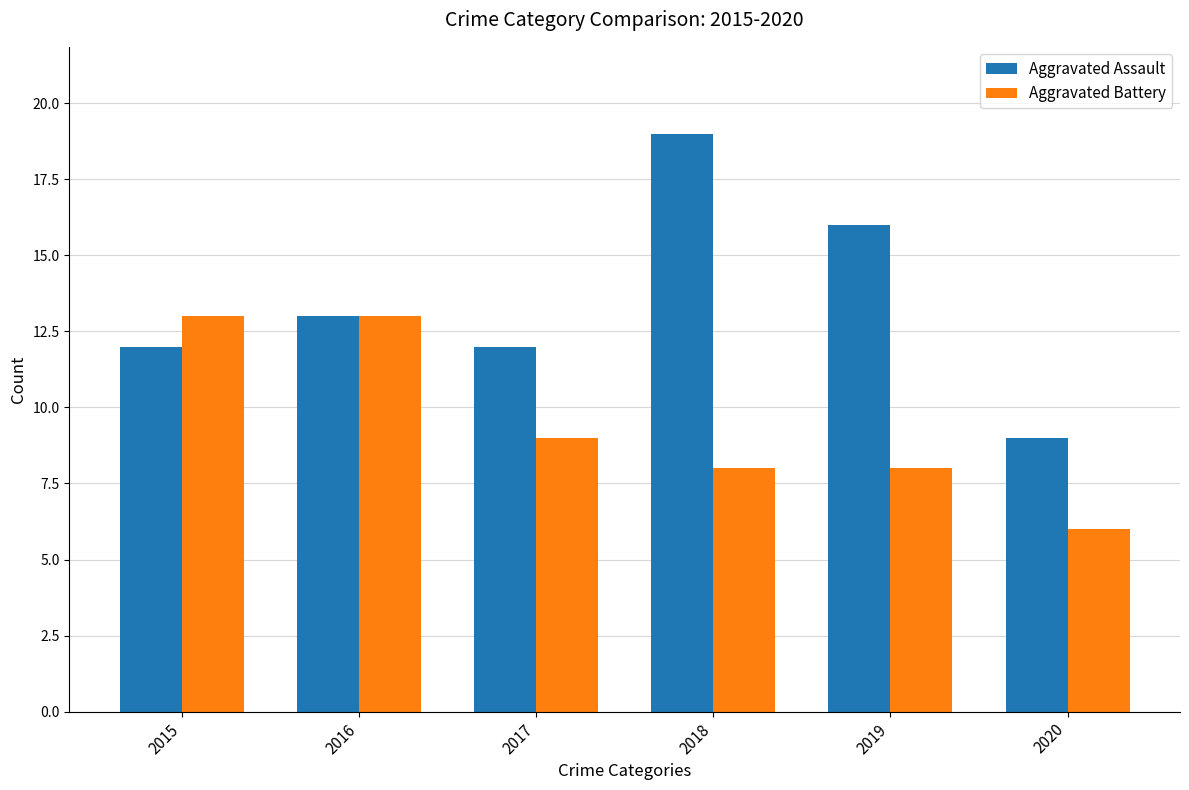

Which label corresponds to the smallest value in the chart?

2020